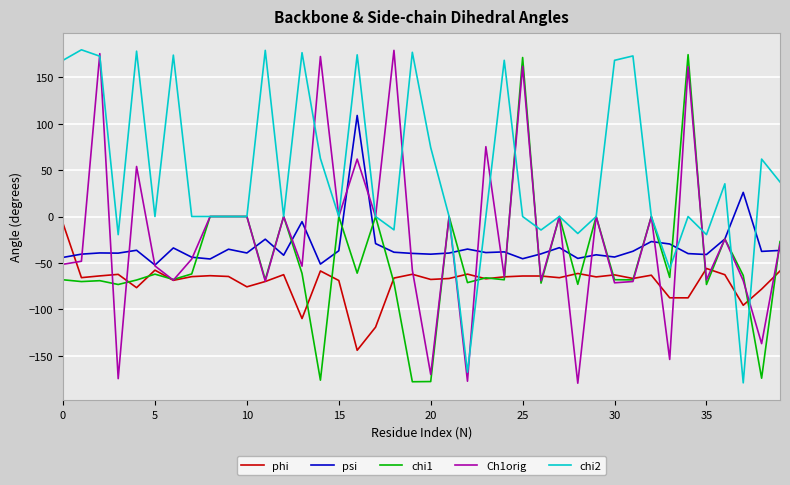

Which series has the largest total across all categories?

chi2